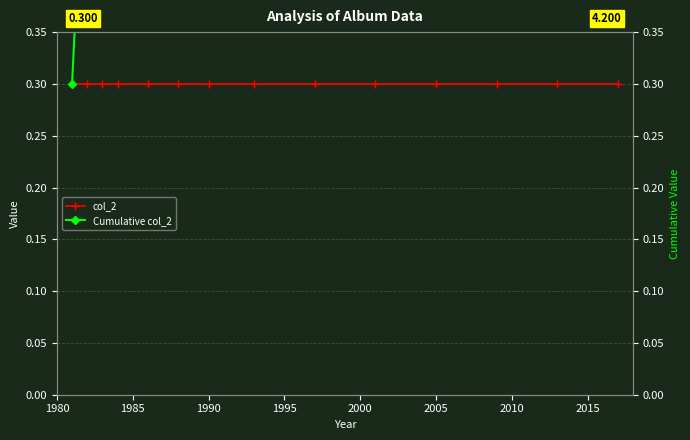

True or false: Cumulative col_2 and col_2 intersect in this chart.

False